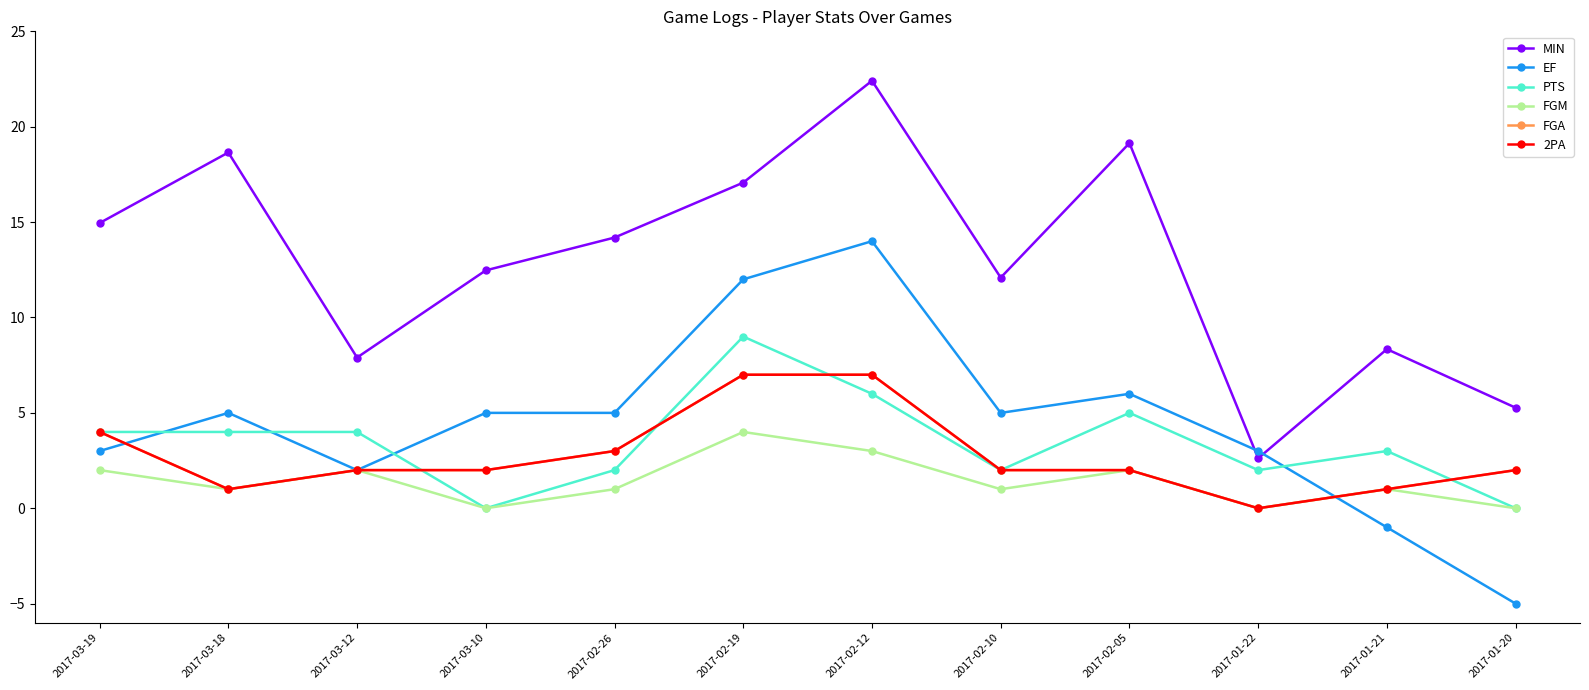

Where does the FGA series first go above 2?

2017-03-19